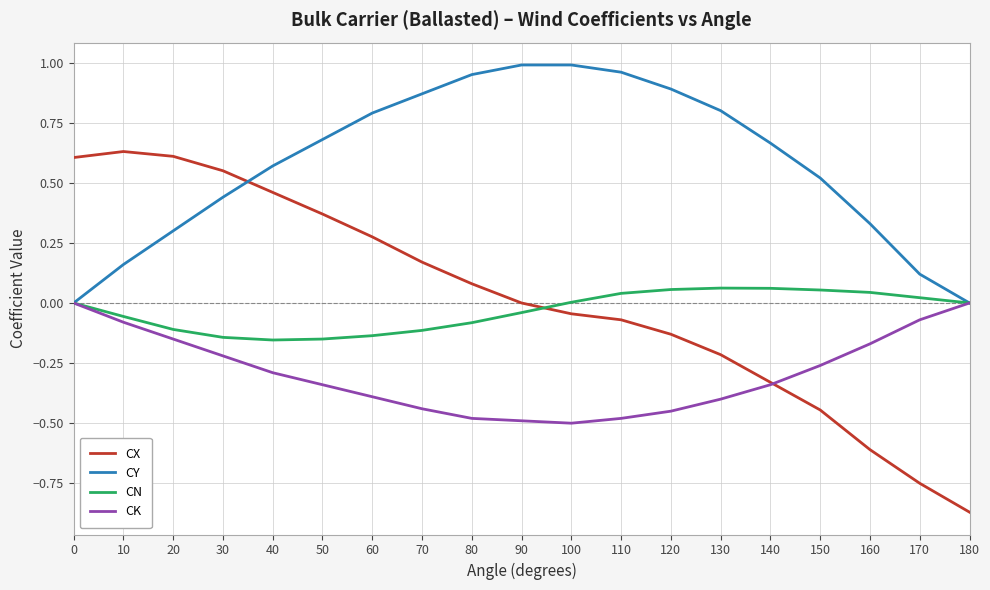

The value of CK at 60 is -0.4. True or false?

True